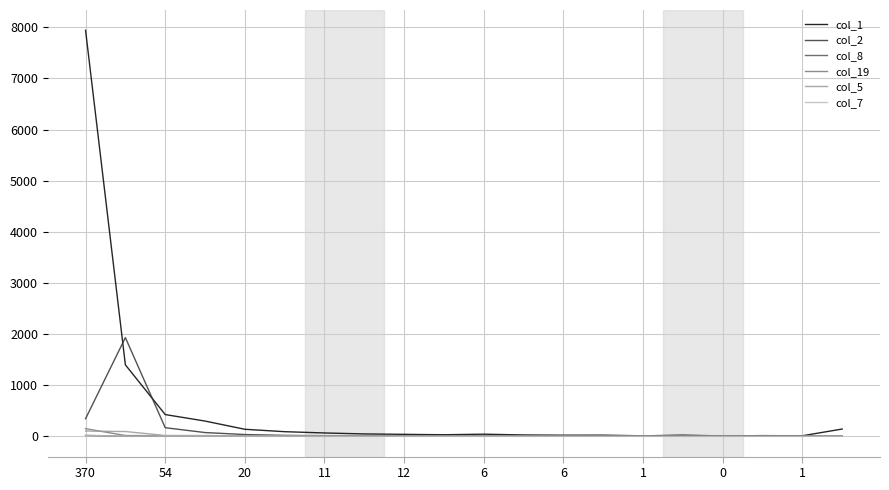

Does the chart display data point markers on the line(s)?

No